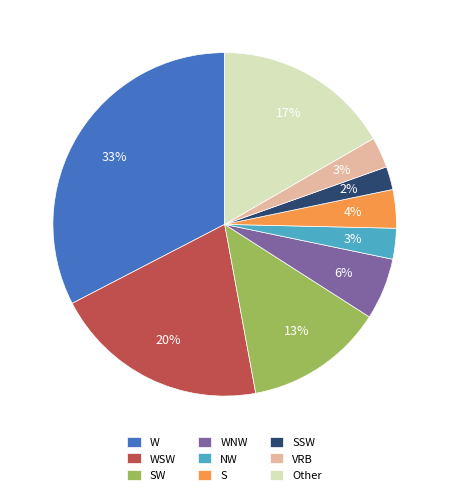

To the nearest percent, what is the average slice percentage?

11%